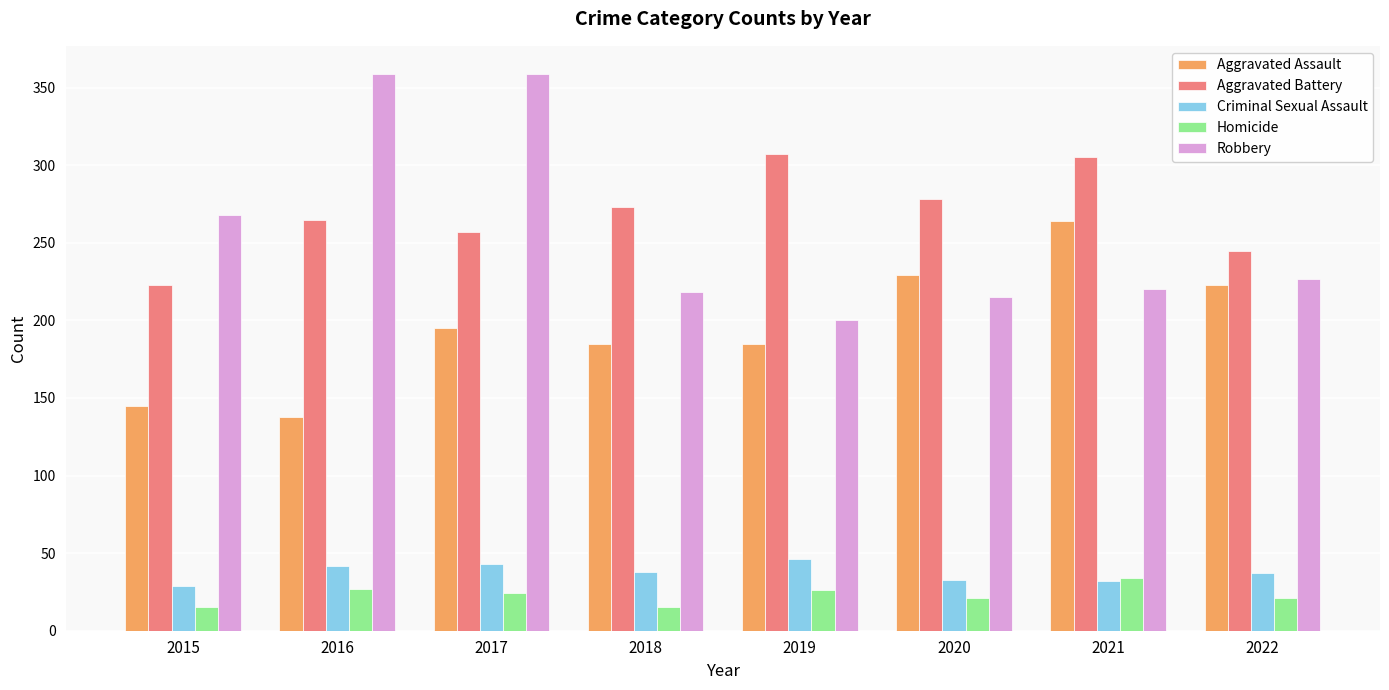

What is the difference between the Homicide values at 2018 and 2019?

11